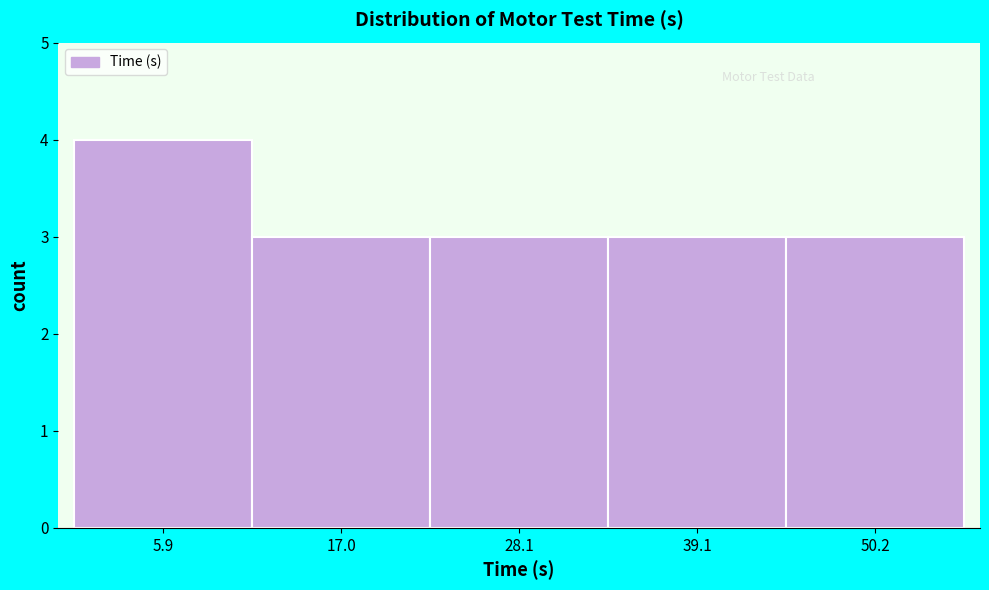

Reading left to right, list every bar in this chart as the range it spans on the x-axis followed by its height. Neither the bar edges nor the heights are printed on the chart, so give them approximately, as read against the axes.

0 to 12: 4
12 to 22: 3
22 to 34: 3
34 to 44: 3
44 to 56: 3